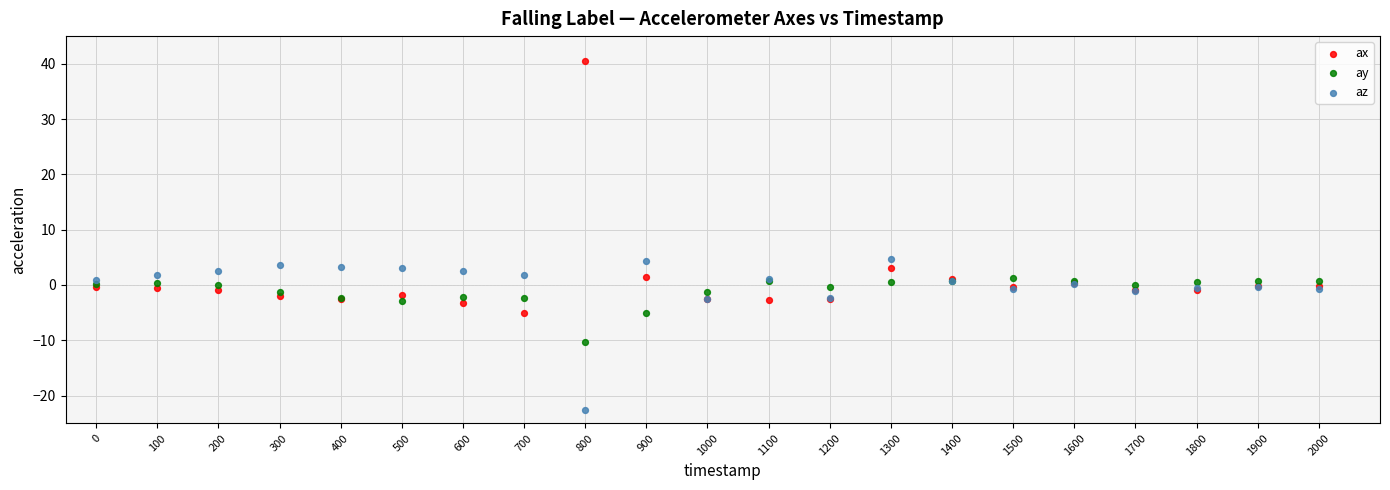

Which series reaches the maximum Y coordinate?

ax